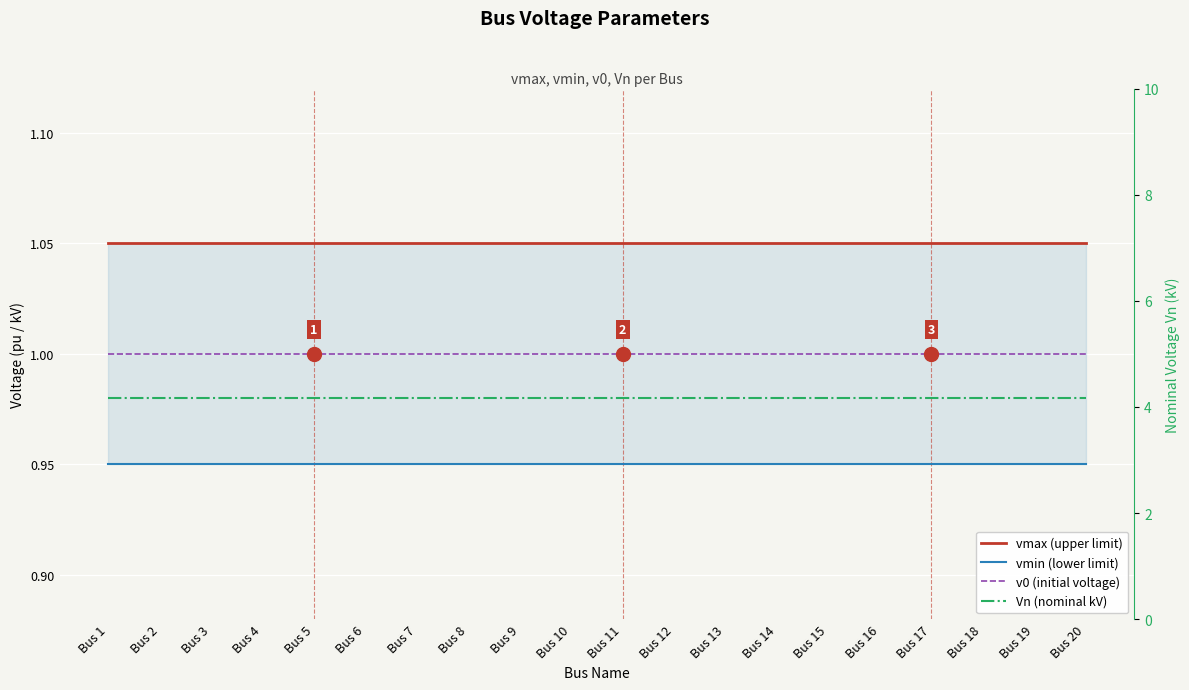

True or false: Vn (nominal kV) has more than 2 points higher than both neighbors.

False